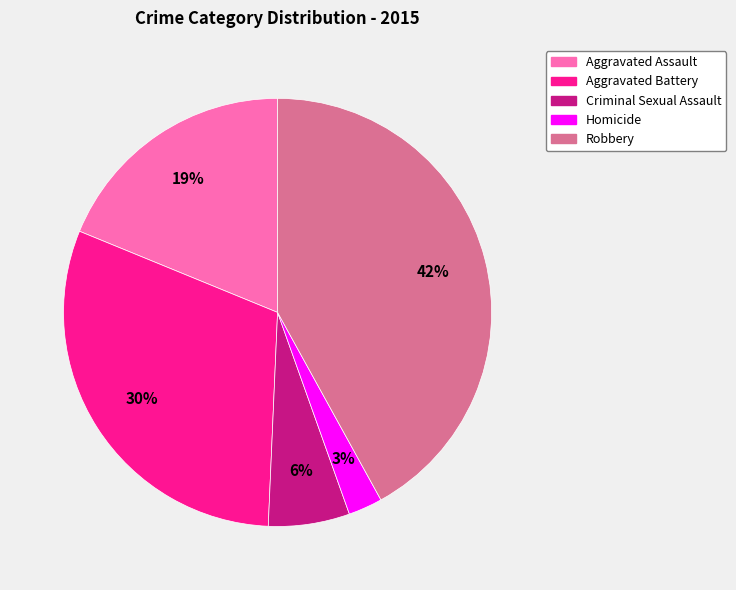

To the nearest percent, what is the average slice percentage?

20%